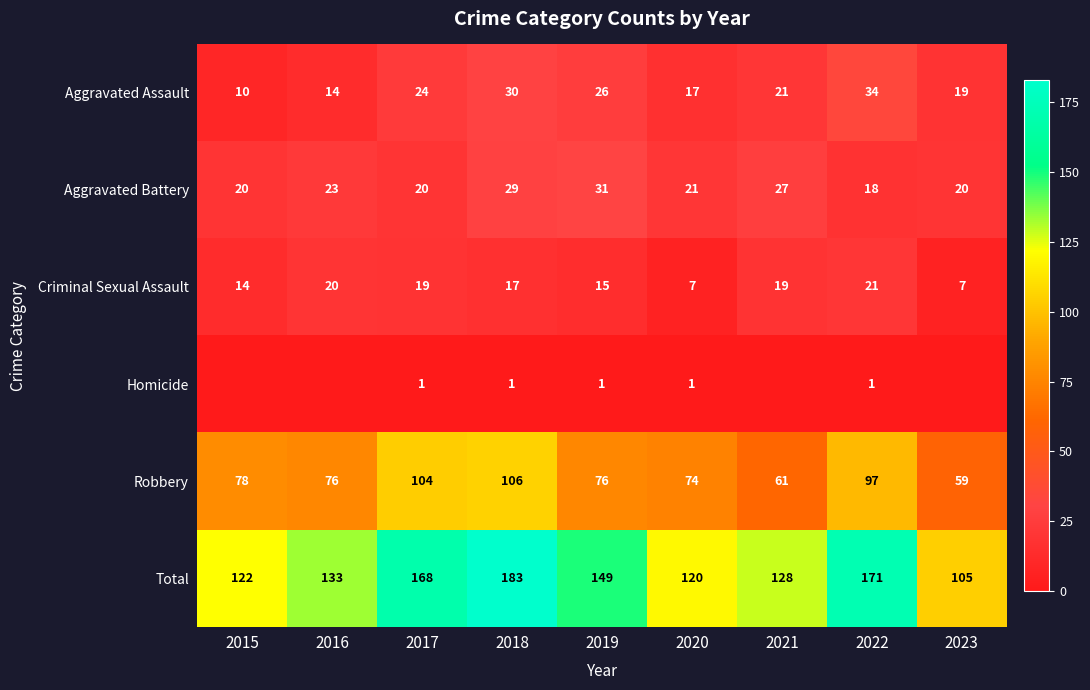

At 2020, list the series in order from largest to smallest.

Total, Robbery, Aggravated Battery, Aggravated Assault, Criminal Sexual Assault, Homicide